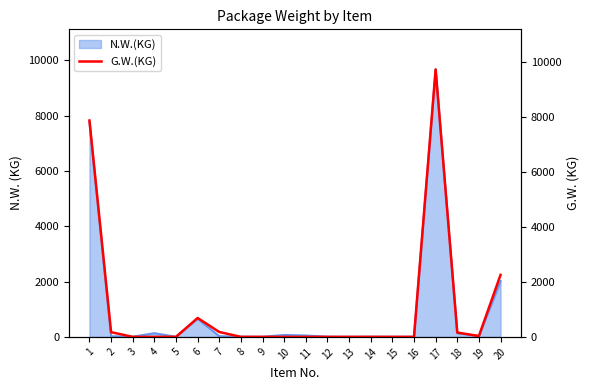

What is the change in value from 1 to 13?

-7860.0